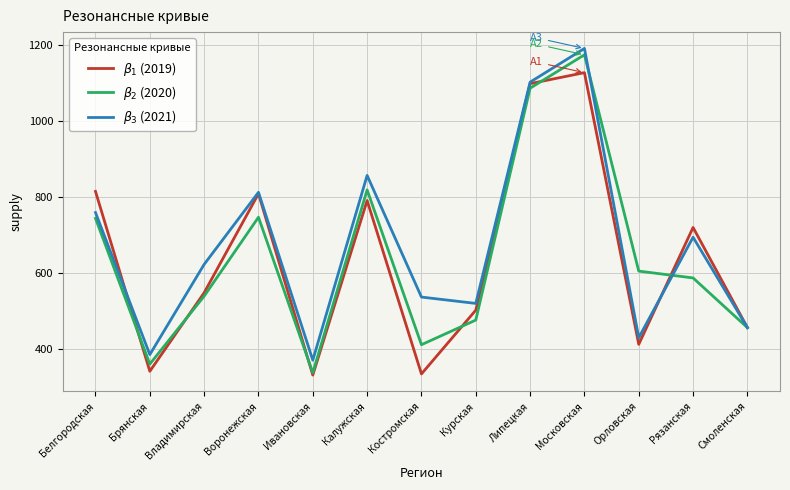

What is the smallest value displayed?

330.0